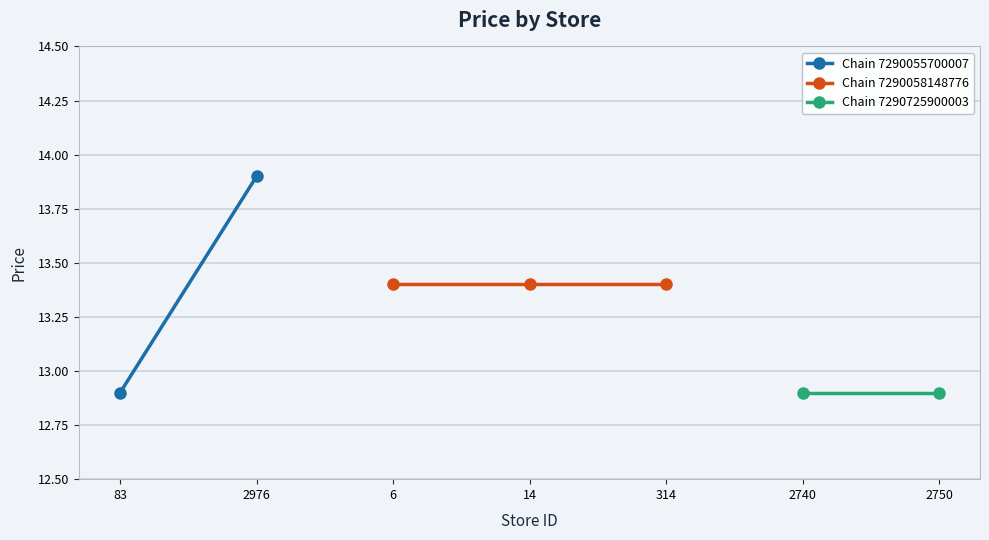

At which label is the value closest to 13?

83